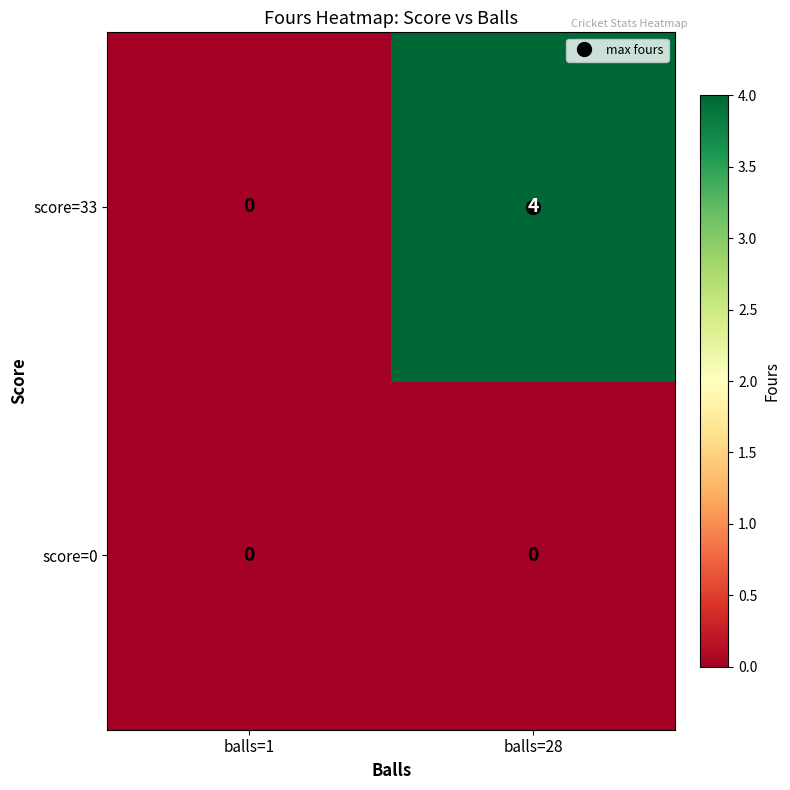

How many series are shown in this chart?

2